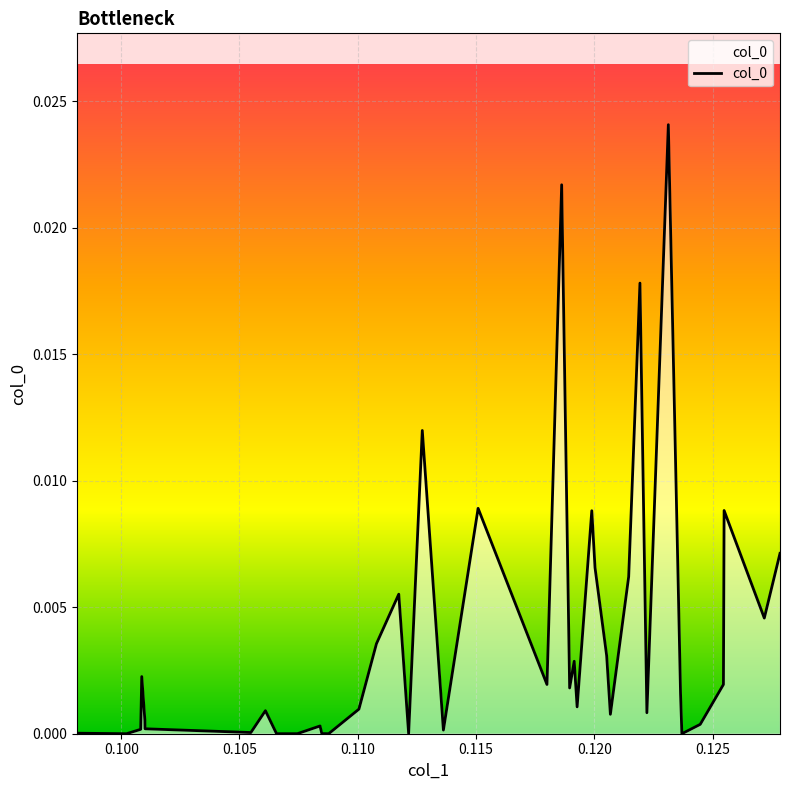

How many lines are shown in the chart?

1